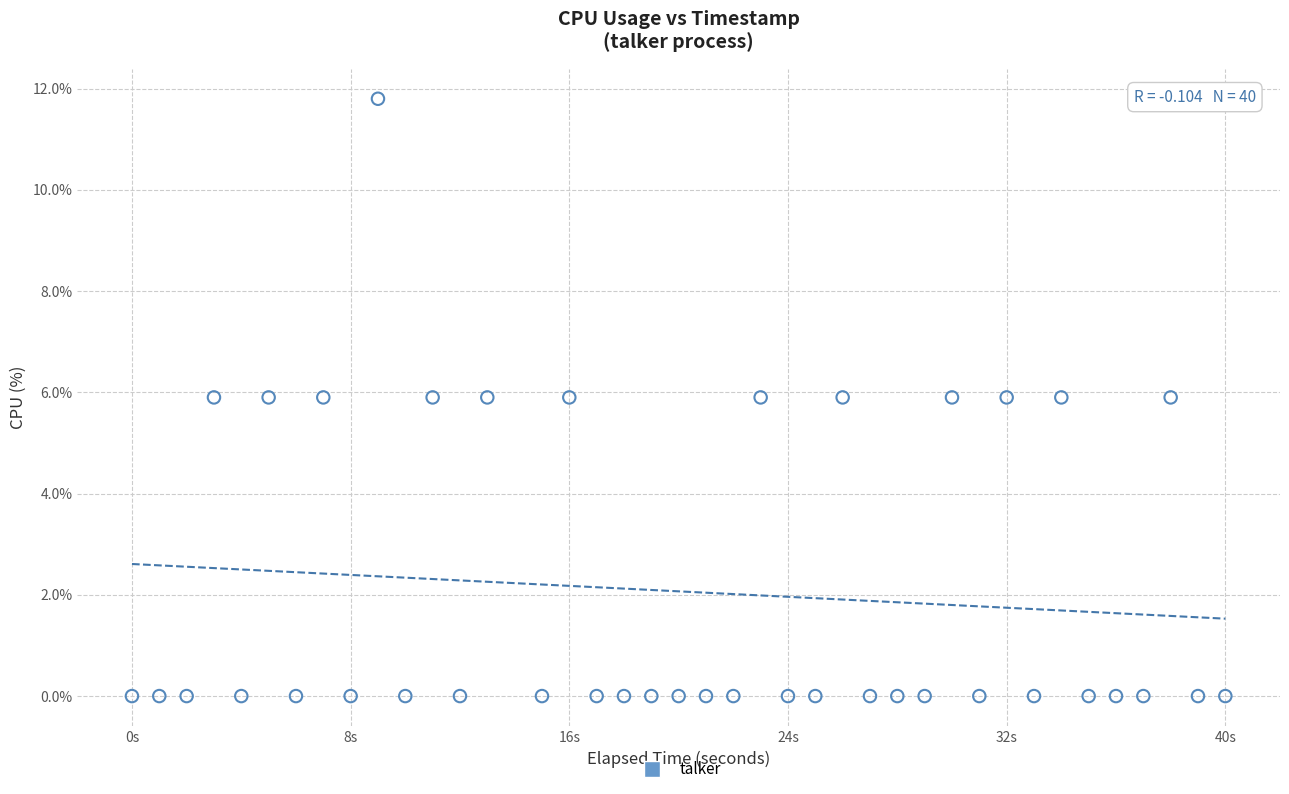

What is the range of X values (max minus min)?

40.0